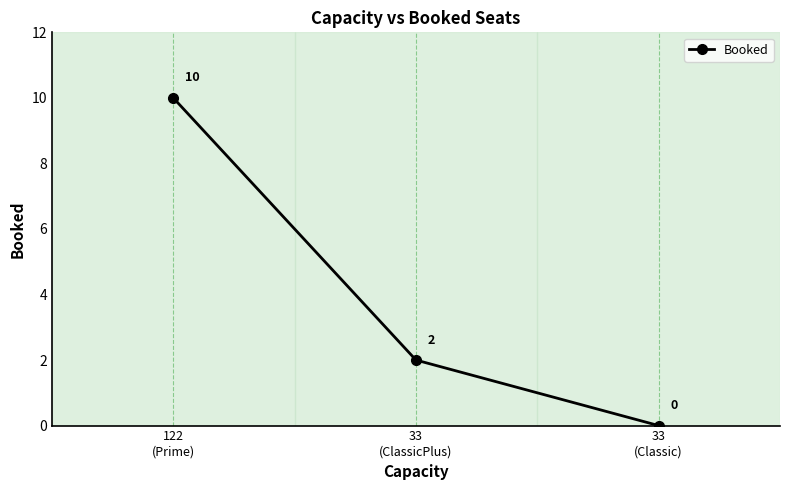

Reading right to left, what are all the values shown in this chart?

33
(Classic)=0	33
(ClassicPlus)=2	122
(Prime)=10